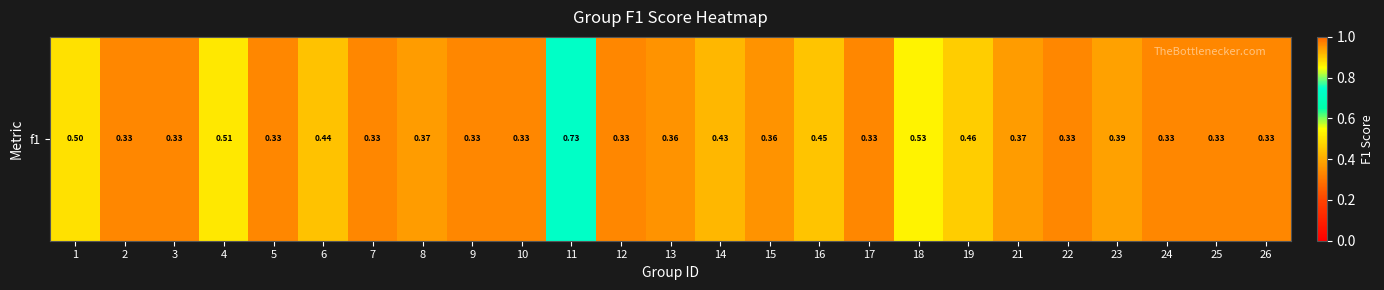

Count the values in the range 0 to 1.

25